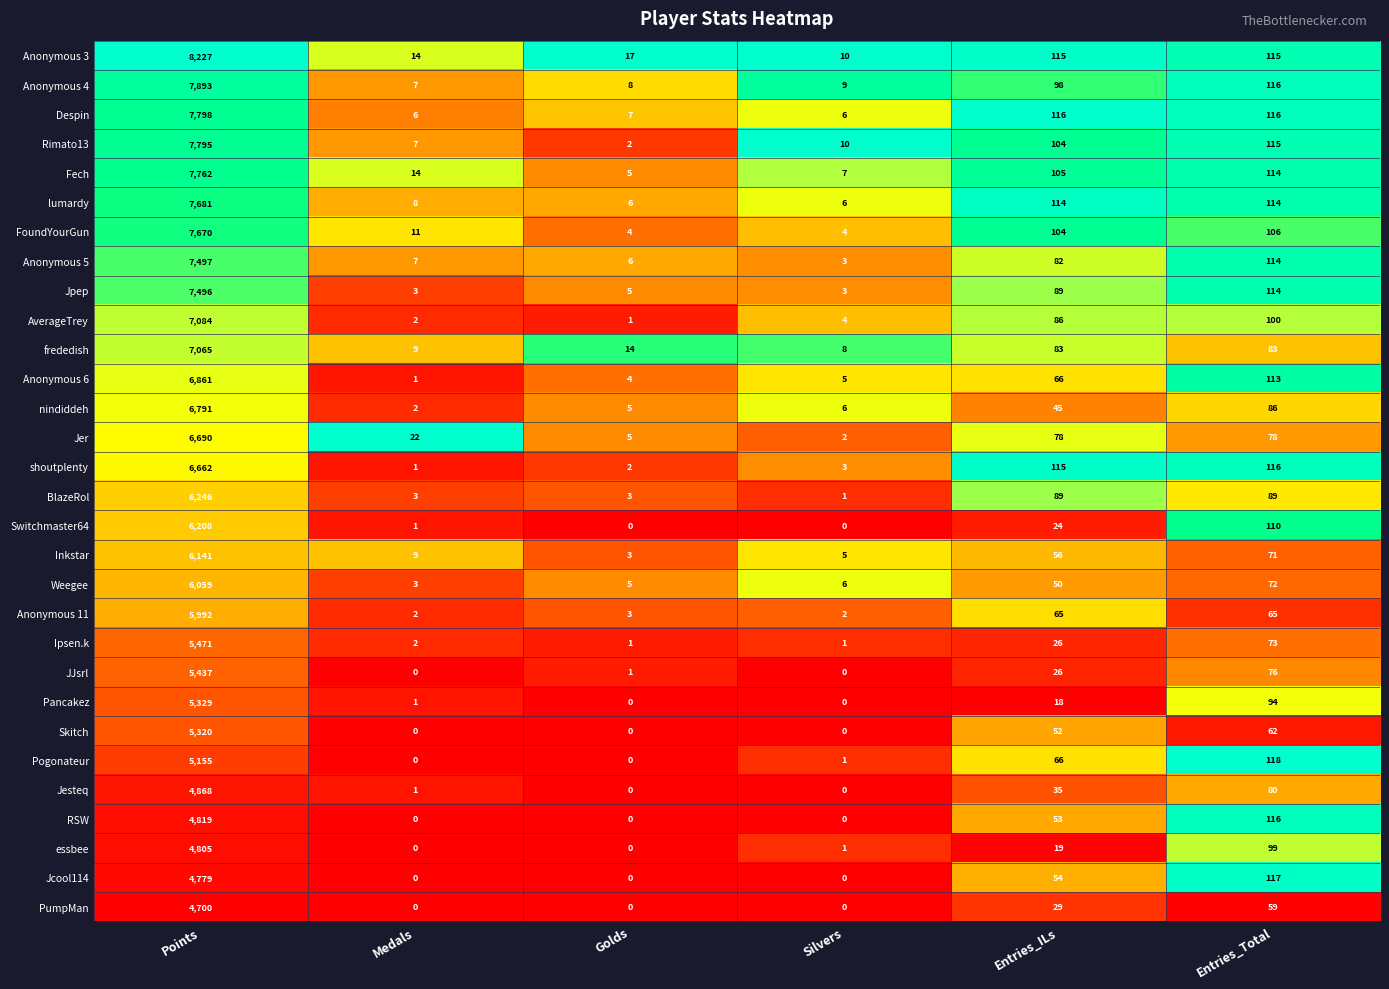

Rank the series at Points from lowest to highest value.

PumpMan, Jcool114, essbee, RSW, Jesteq, Pogonateur, Skitch, Pancakez, JJsrl, Ipsen.k, Anonymous 11, Weegee, Inkstar, Switchmaster64, BlazeRol, shoutplenty, Jer, nindiddeh, Anonymous 6, frededish, AverageTrey, Jpep, Anonymous 5, FoundYourGun, lumardy, Fech, Rimato13, Despin, Anonymous 4, Anonymous 3